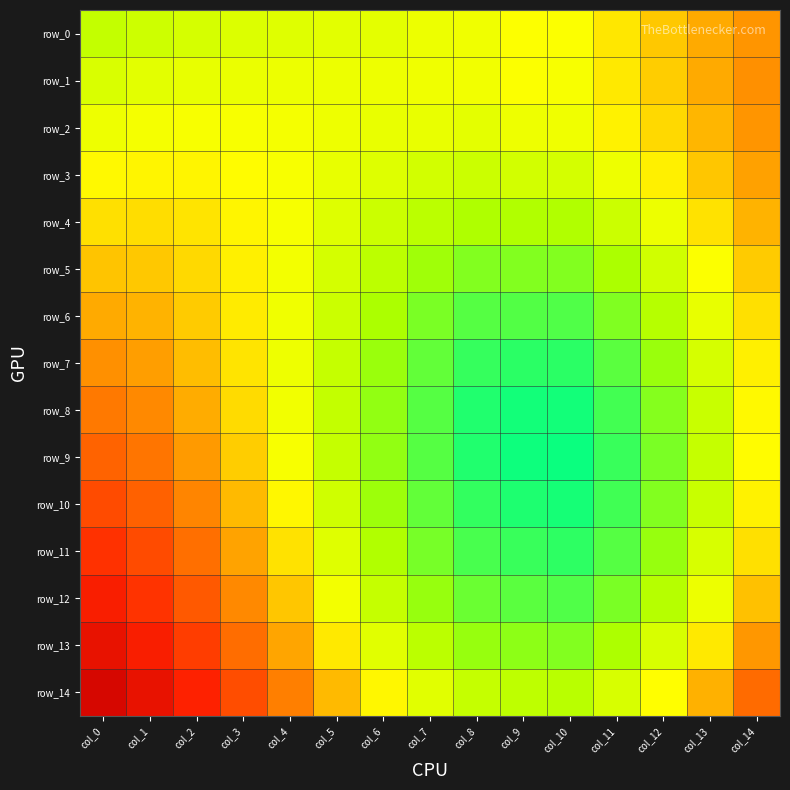

What is the difference between the second highest and second lowest values in the row_1 series?

0.1